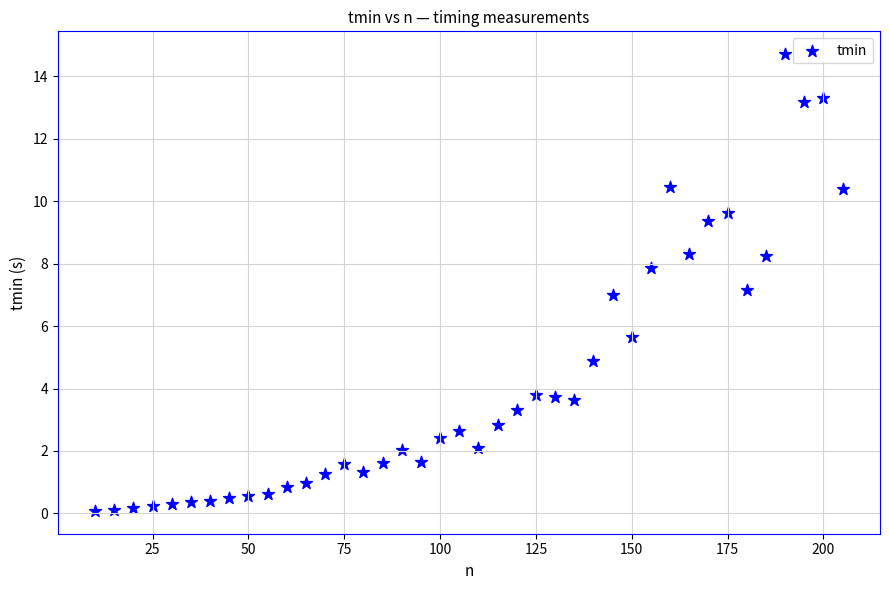

What is the range of Y values (max minus min)?

14.6